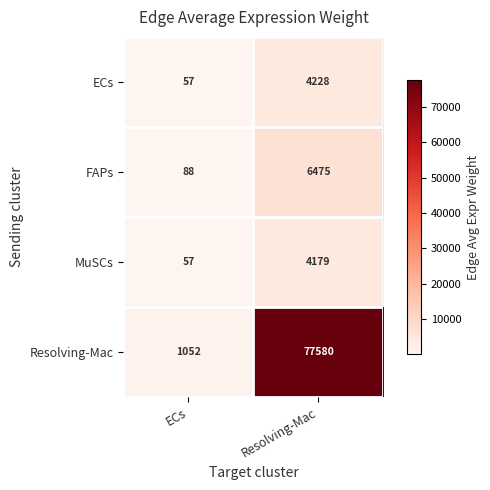

Reading left to right, transcribe all the data shown in this chart.

ECs: 57	4228
FAPs: 88	6475
MuSCs: 57	4179
Resolving-Mac: 1052	77580